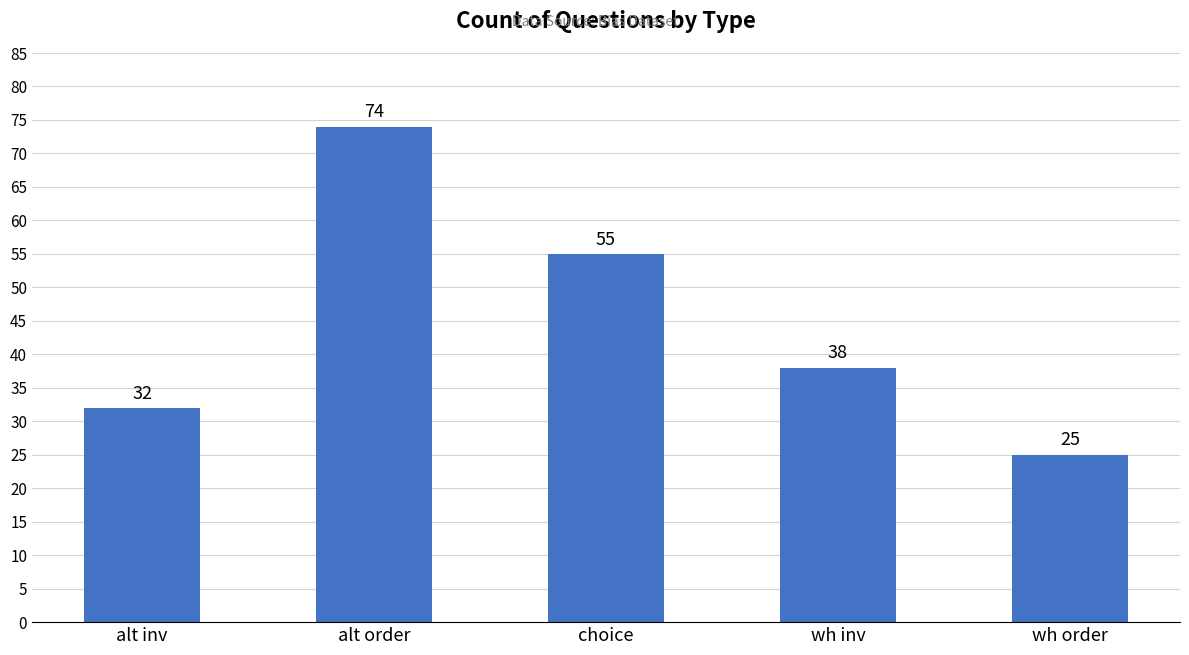

What is the sum of the values at choice and alt inv?

87